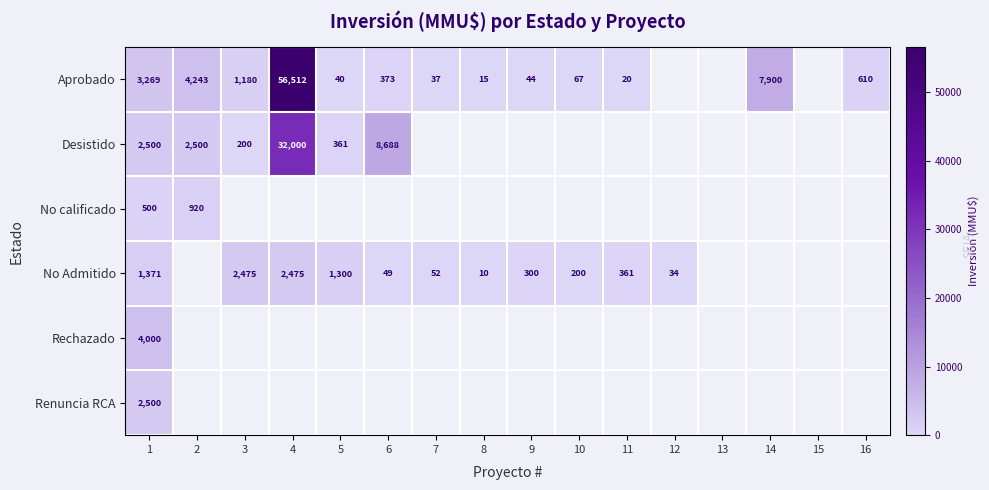

Is the value of Aprobado at 7 greater than the value of No Admitido at 8?

Yes